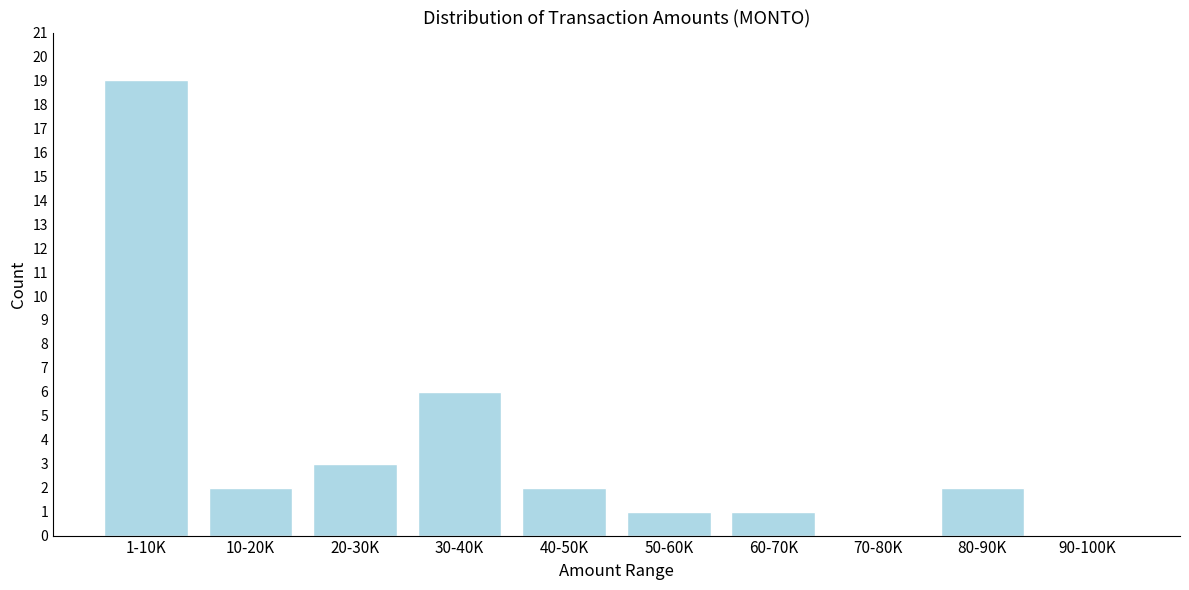

Reading left to right, what are all the values shown in this chart?

1-10K=19	10-20K=2	20-30K=3	30-40K=6	40-50K=2	50-60K=1	60-70K=1	70-80K=0	80-90K=2	90-100K=0